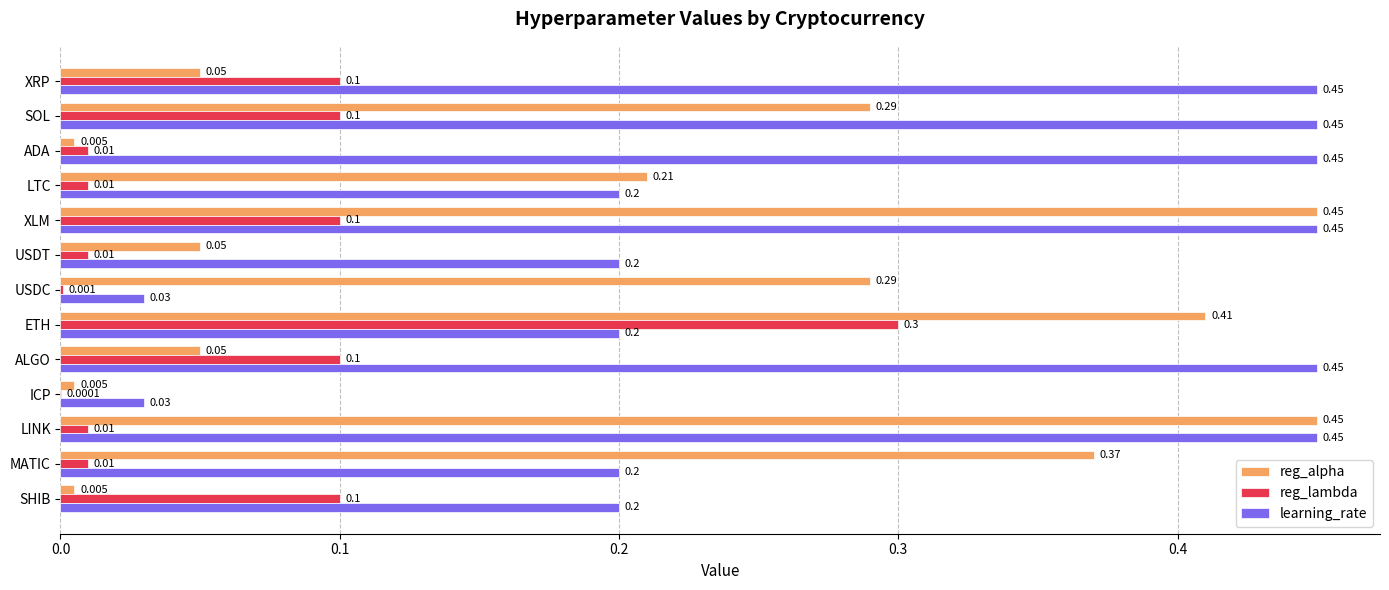

Which series changed the most between ADA and USDT?

learning_rate